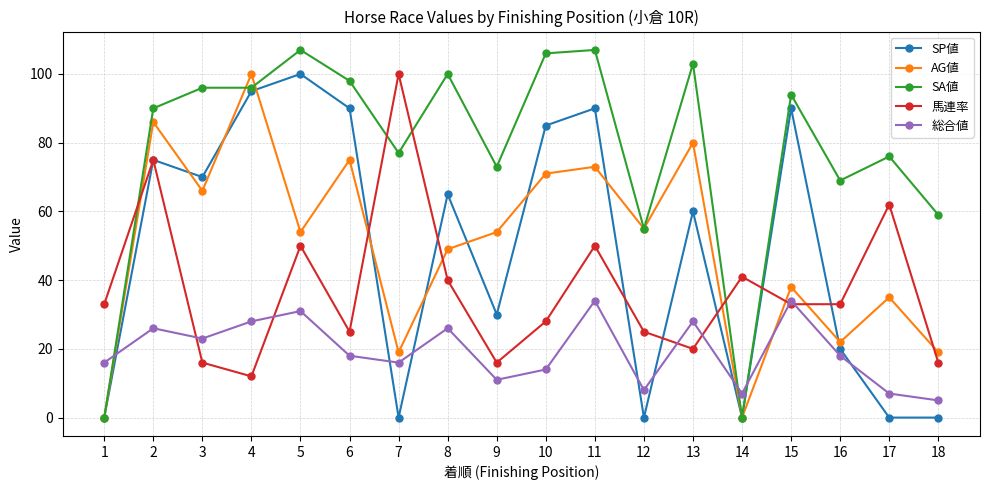

What is the value of the SA値 point at the 8th from the left?

100